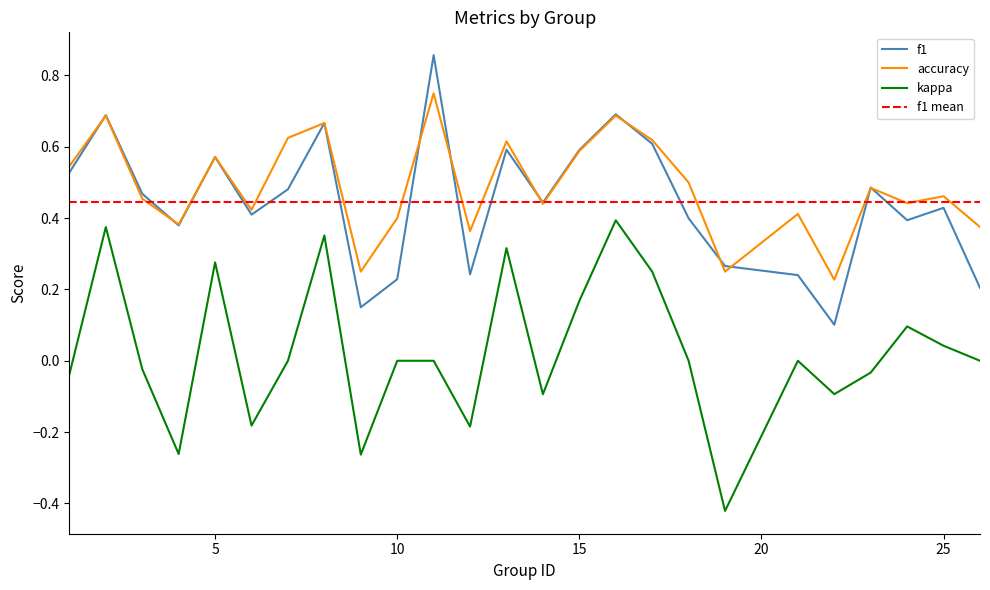

The f1 series shows 0.6 at 15. True or false?

True